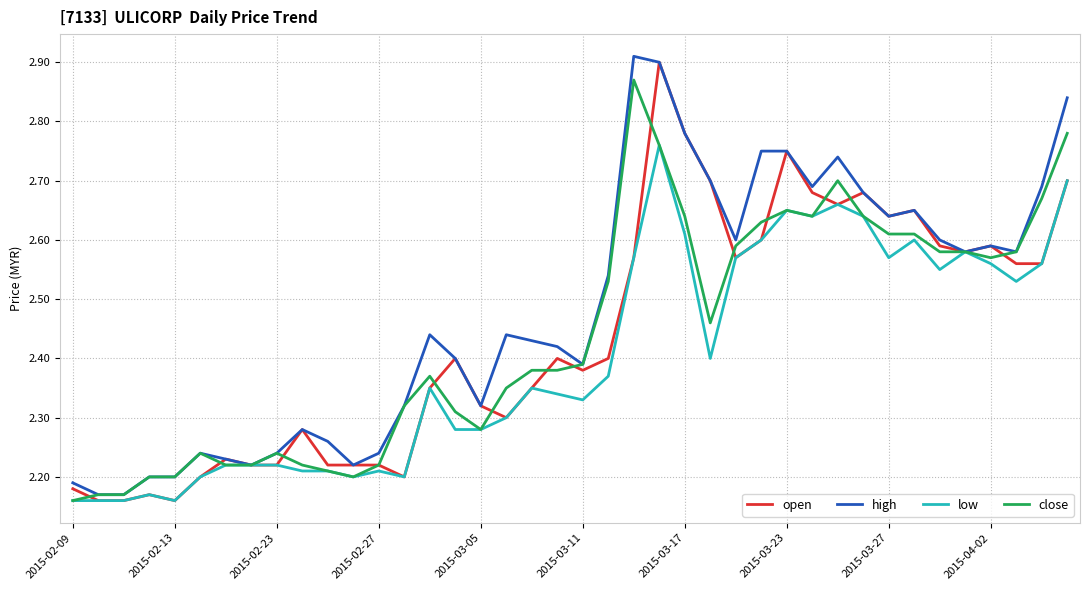

Which series has the largest total across all categories?

high